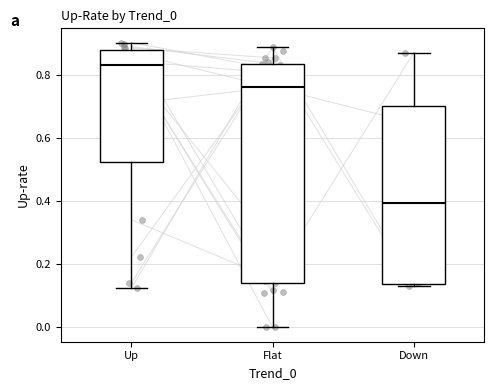

Which box is the tallest, from its lower edge to its upper edge?

Flat